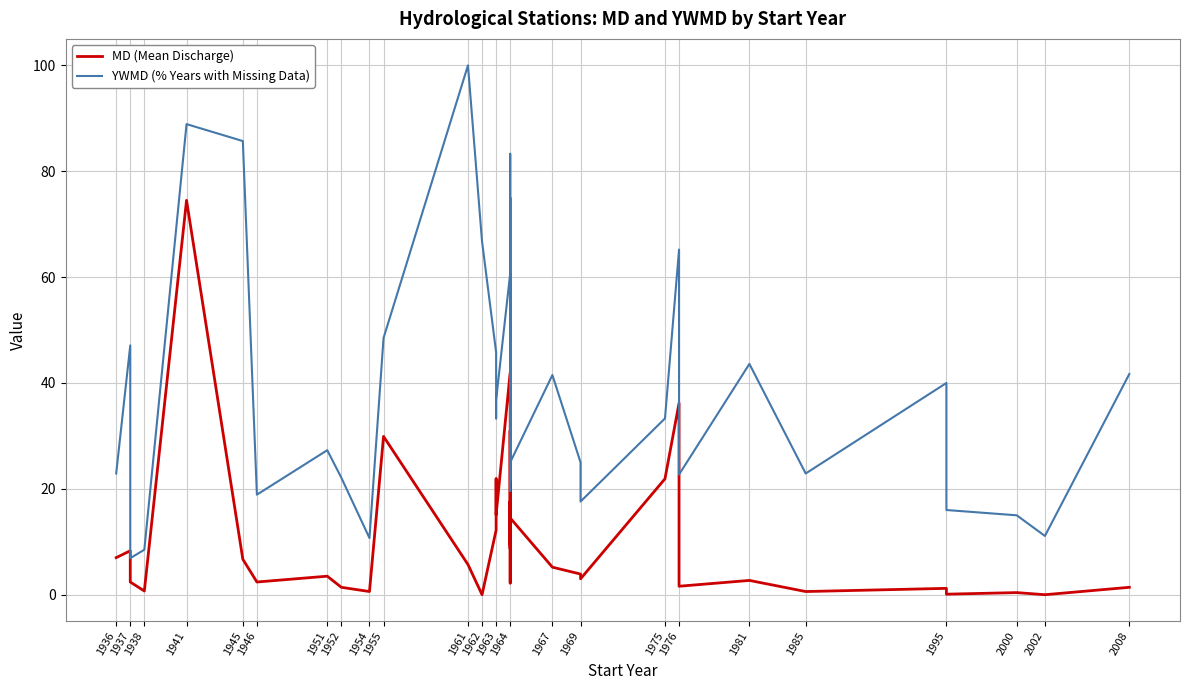

How many values in the MD (Mean Discharge) series are below 5?

19